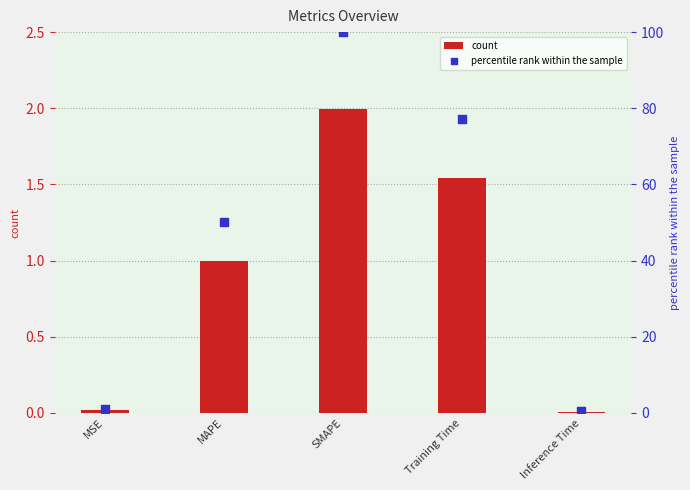

Which series has the largest total across all categories?

percentile rank